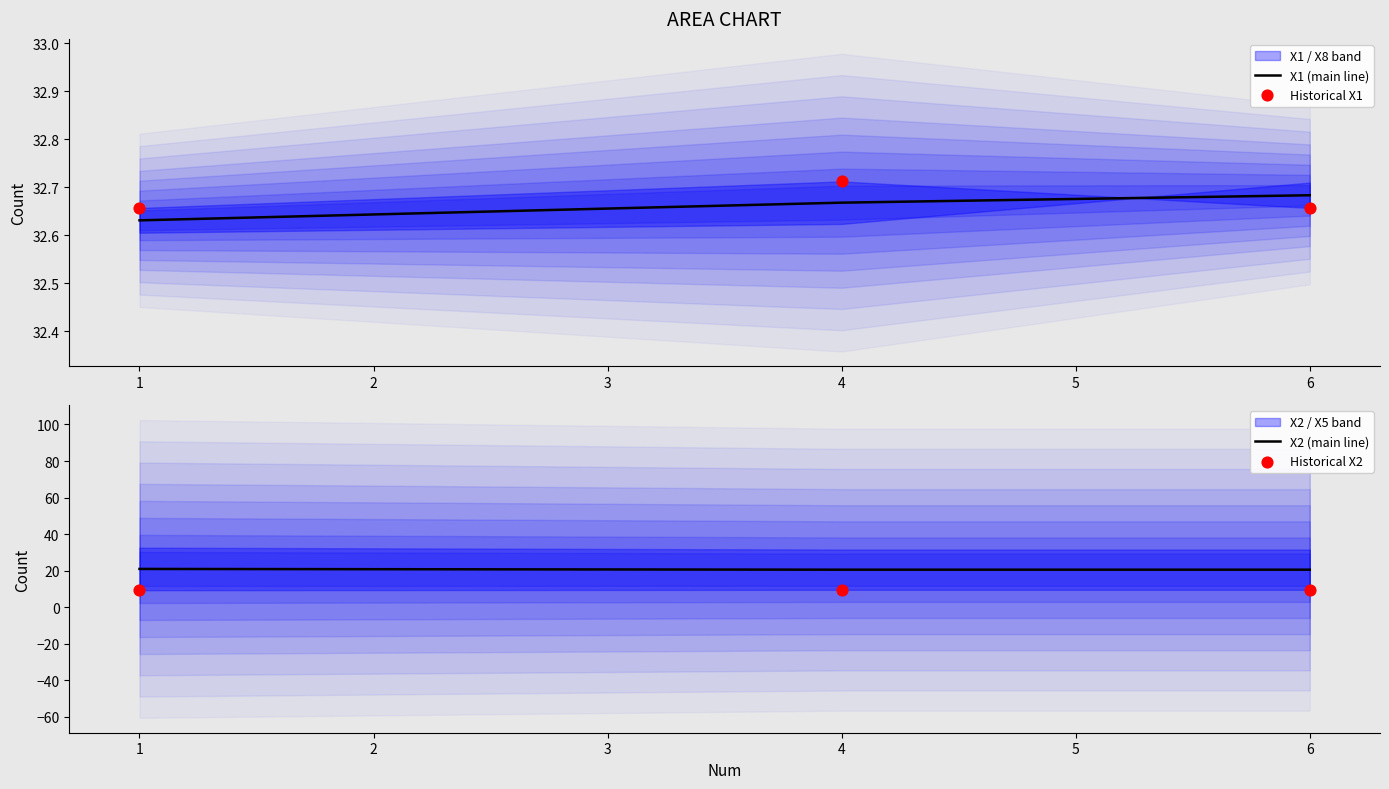

The value of X2 (main line) at 6 is 31.5. True or false?

False